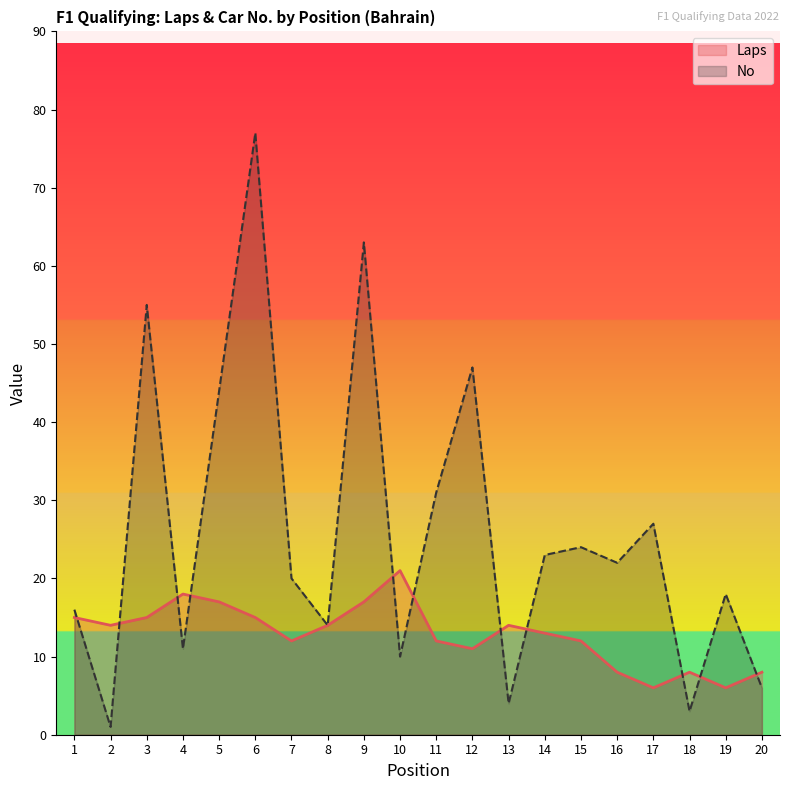

How many lines are shown in the chart?

2